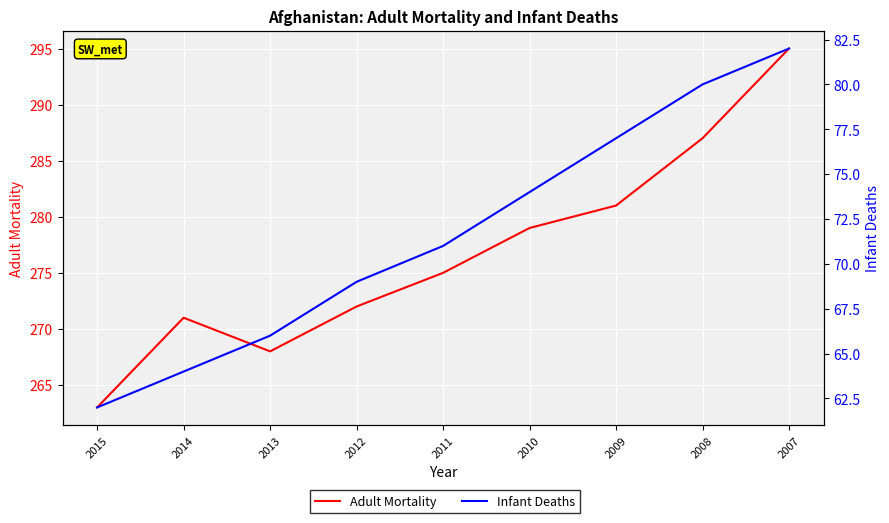

Between 2013 and 2011, which is larger?

2011